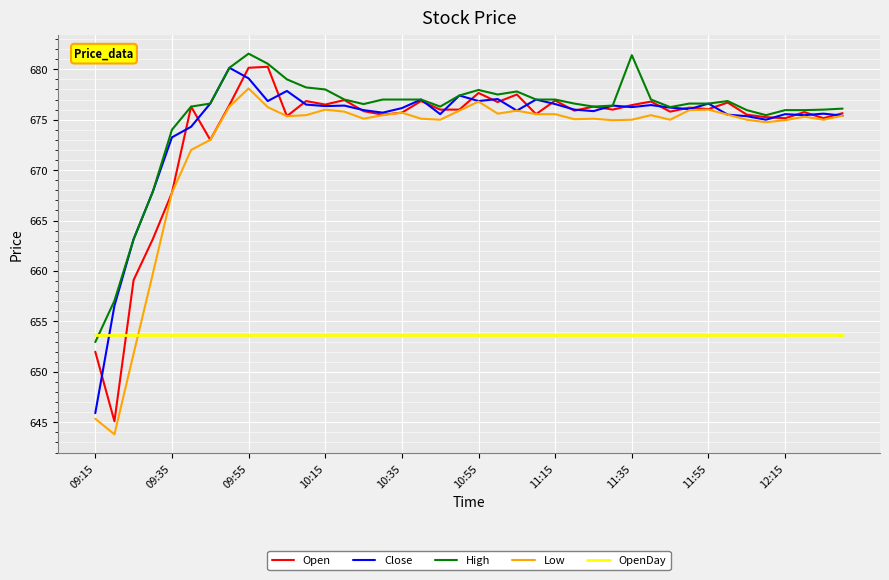

How many times do OpenDay and Open cross each other?

1